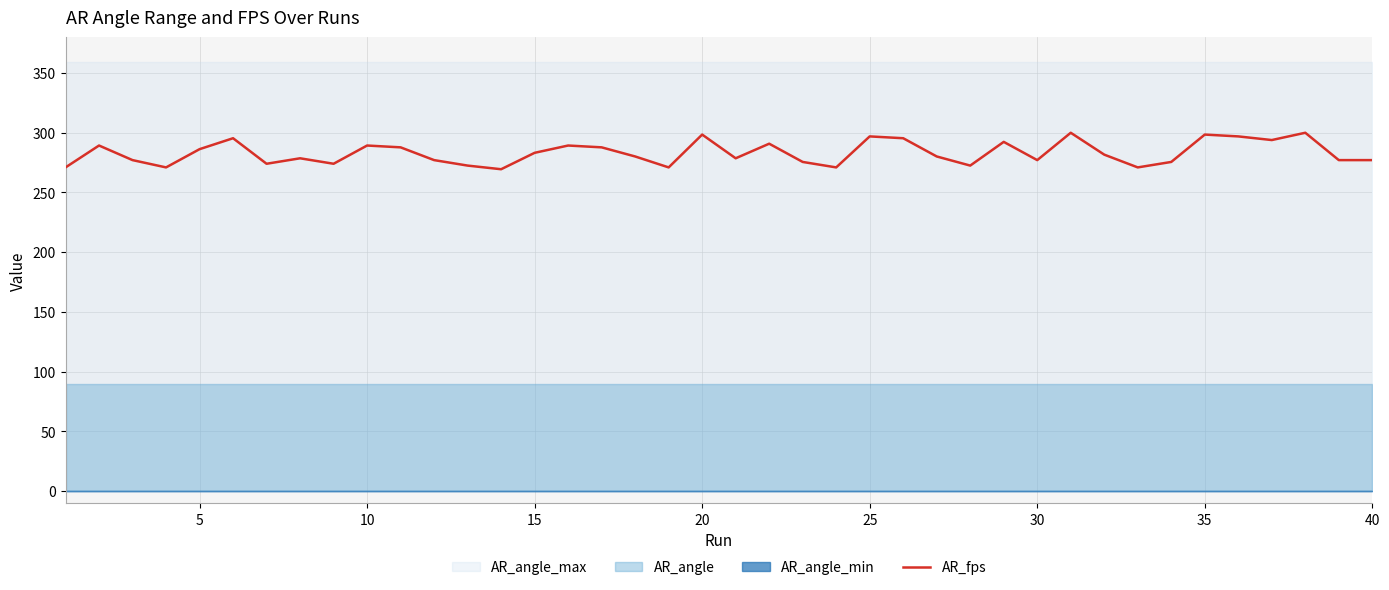

How many data points does each series have?

40